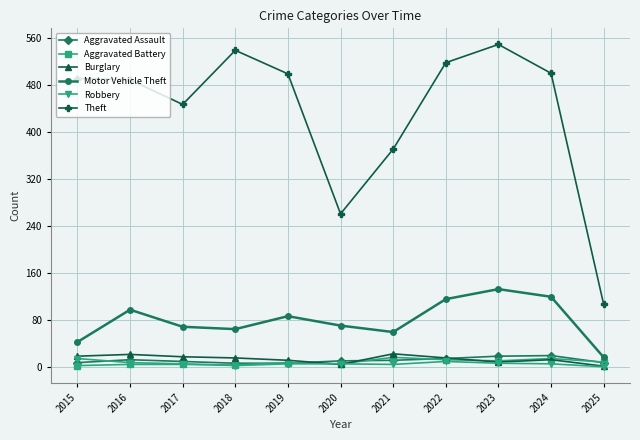

Is it true that Motor Vehicle Theft equals 92 at 2021?

False